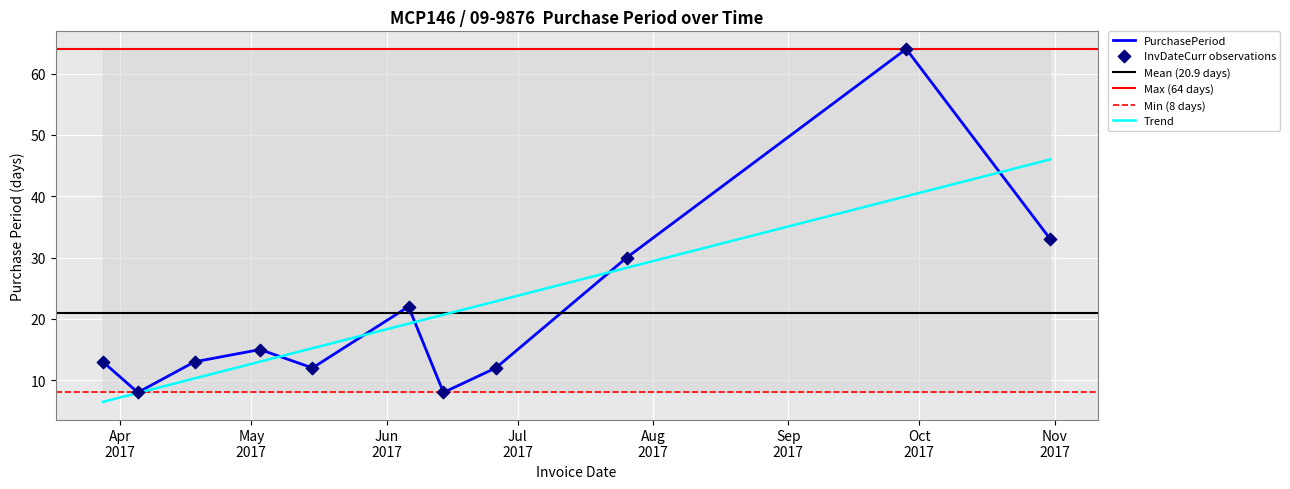

What is the ratio of the value at 2017-06-06 to the value at 2017-04-18?

1.7